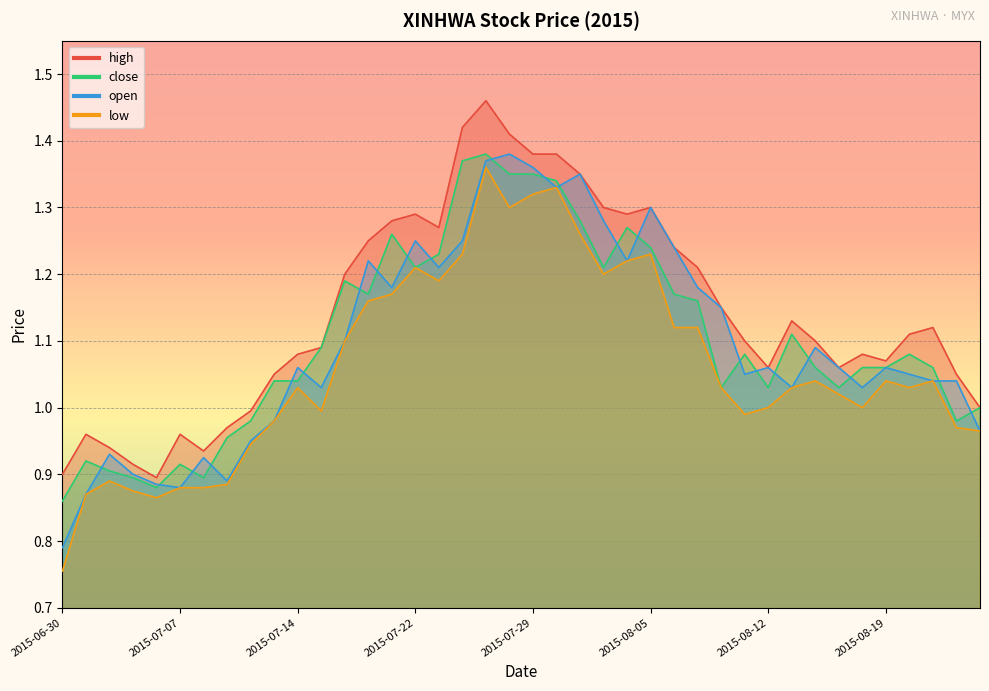

At which category is the sum across all series the highest?

2015-07-27